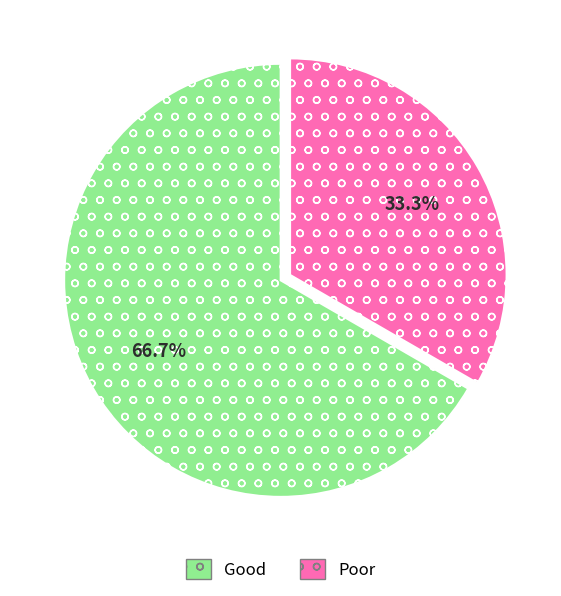

Does any single category account for the majority?

Yes